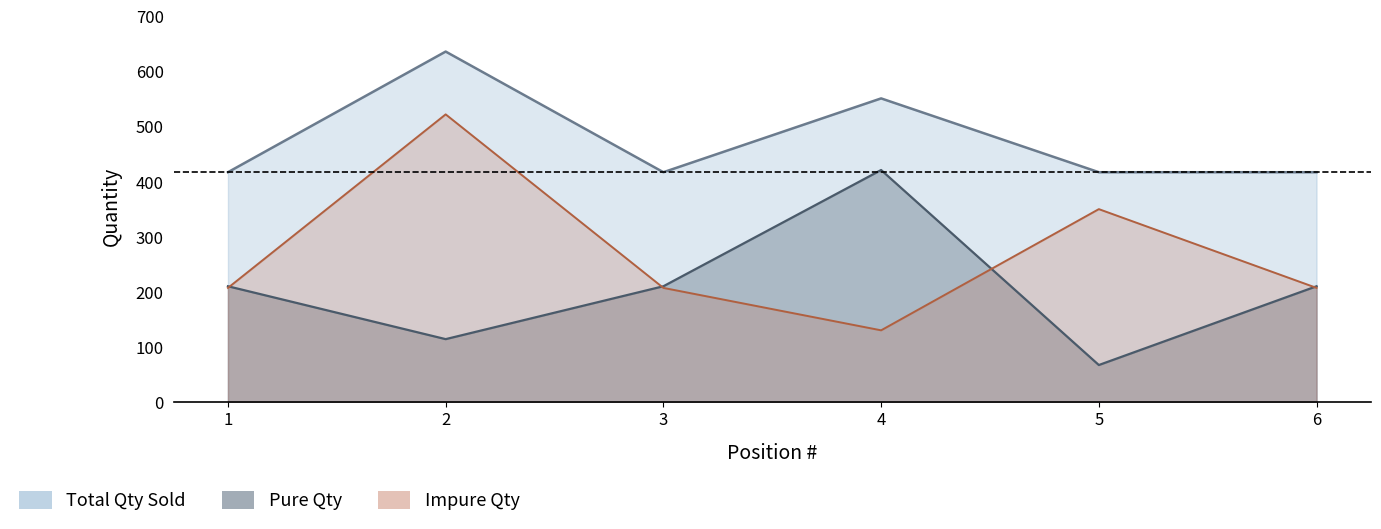

Which series changed the most between 1 and 5?

Pure Qty